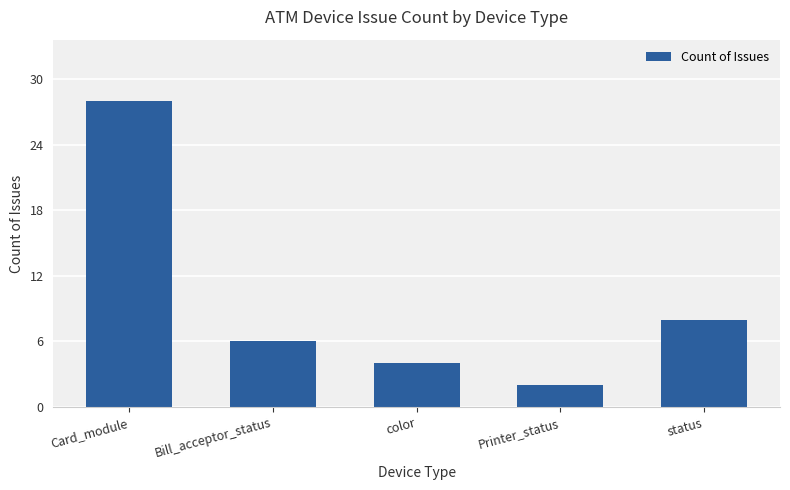

What is the difference between the maximum and minimum values?

26